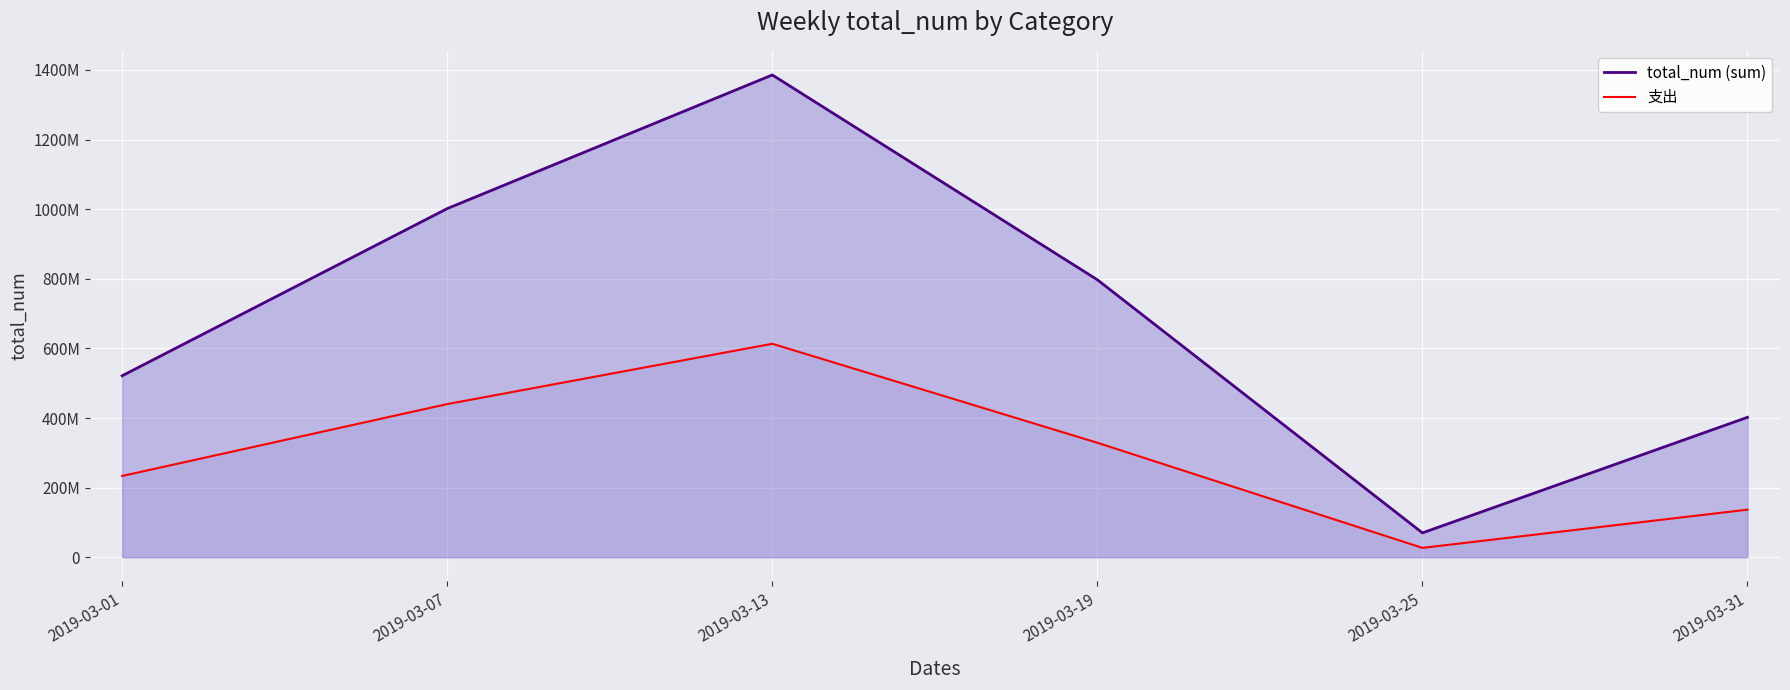

Does the chart display data point markers on the line(s)?

No